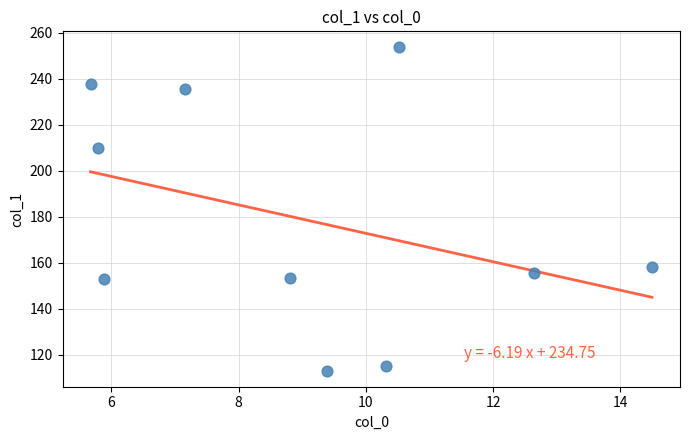

What Y value in the scatter plot is closest to 183?

158.4